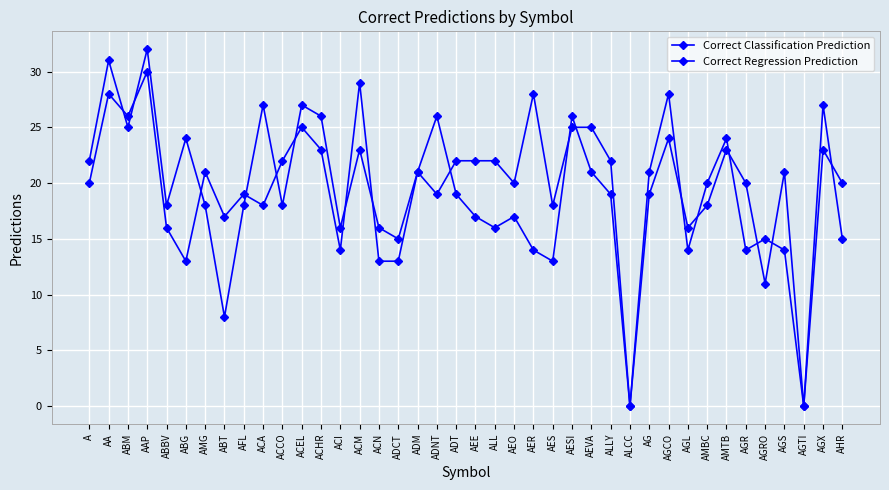

How many intersections are there between Correct Regression Prediction and Correct Classification Prediction?

17